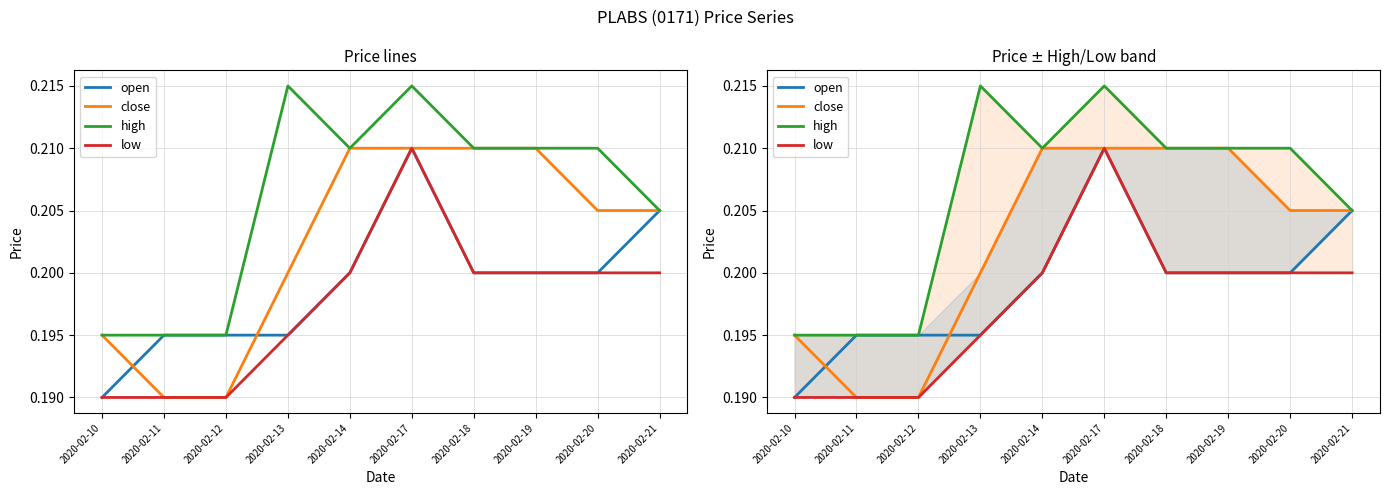

True or false: high has a value of 0.1 at 2020-02-12.

False